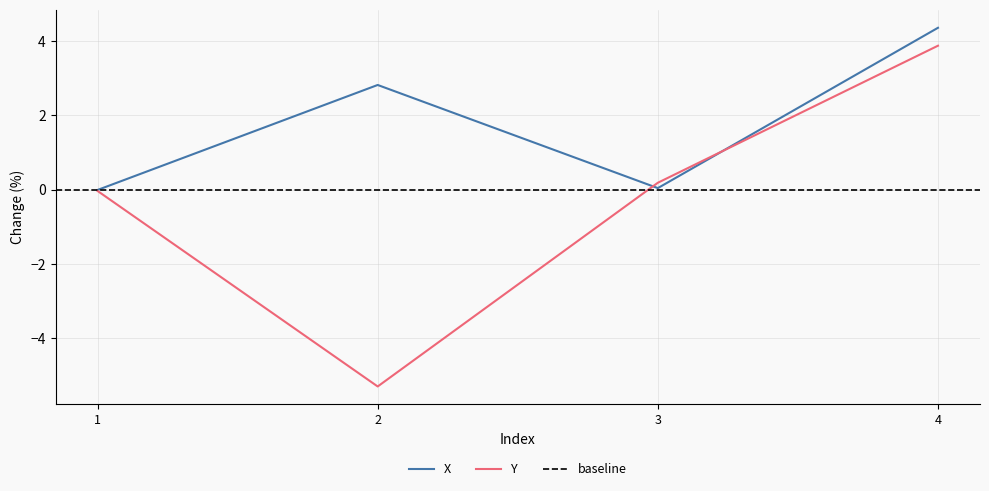

Which category has the lowest value in the X series?

1